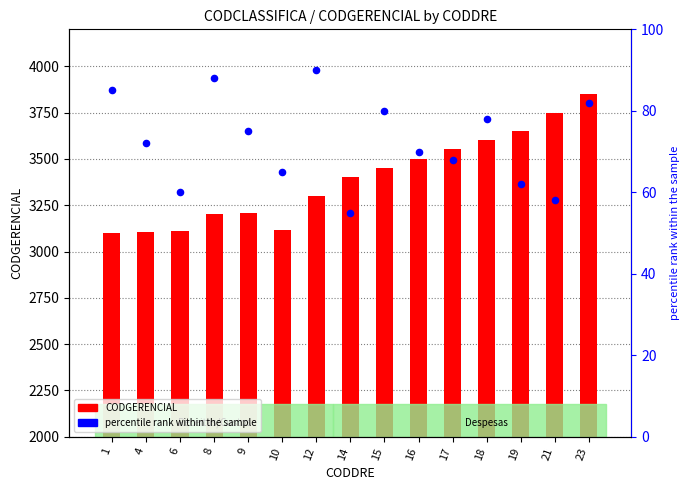

What are all the series names shown in the legend?

CODGERENCIAL, percentile rank within the sample